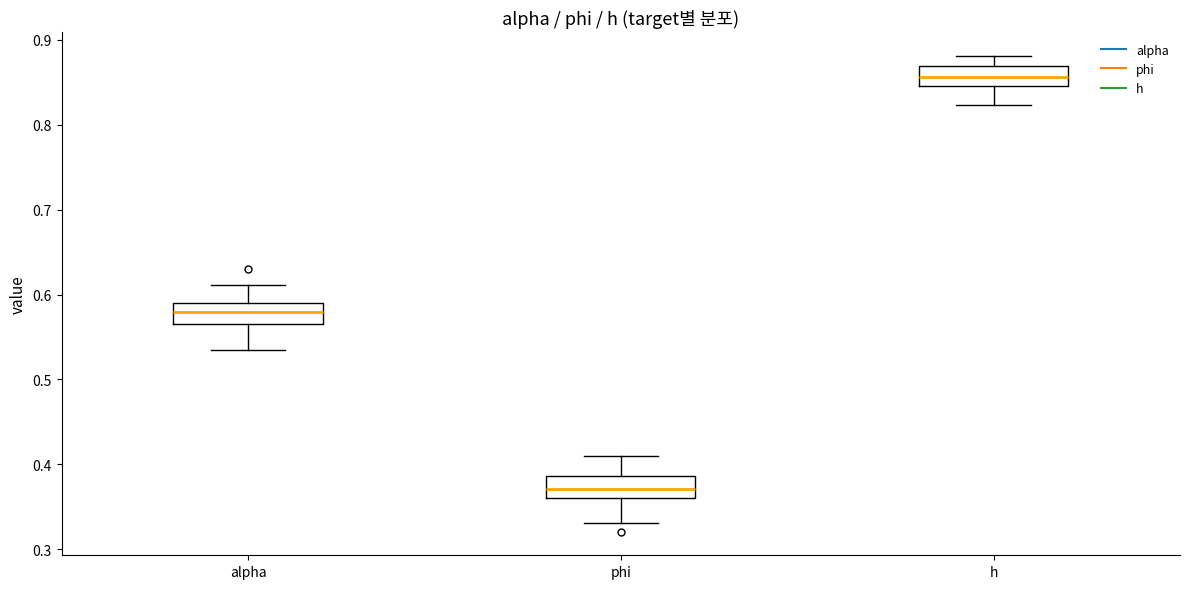

Which box has the lowest median line?

phi